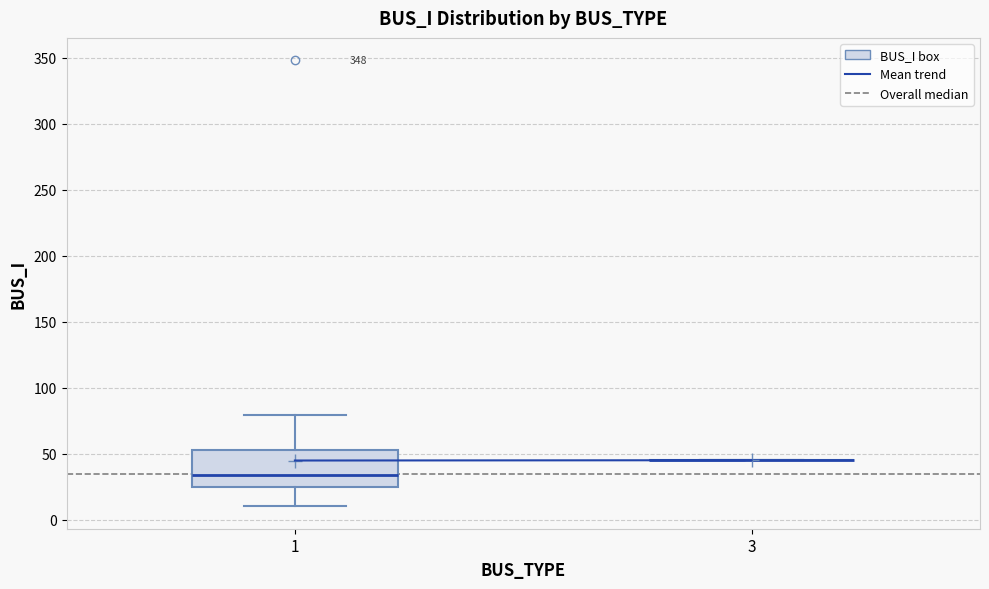

Reading left to right, read every box against the y-axis: the position of its median line, the range the box covers, and the ends of its whiskers. The values are not printed on the chart, so give them approximately, as read against the axis.

1: median 35, box 25 to 55, whiskers 10 to 80
3: box collapsed to a line at 45, whiskers 45 to 45